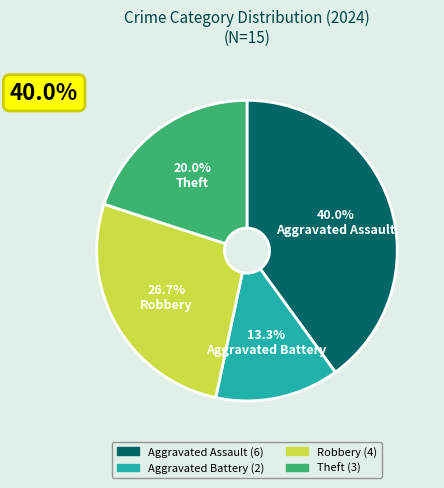

Is Robbery the majority of the pie?

No